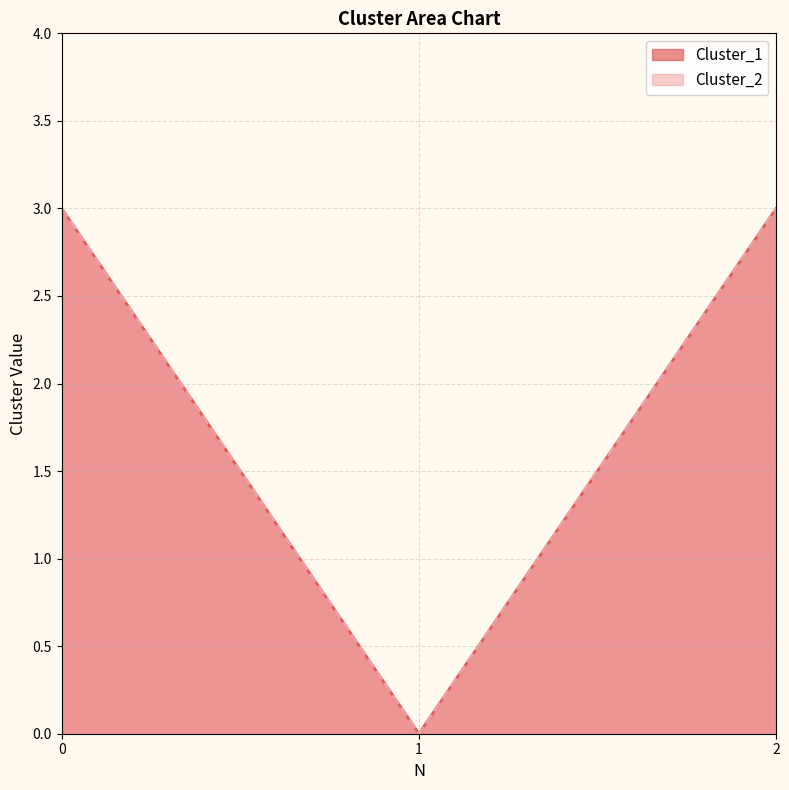

Reading right to left, list all the values displayed in this chart.

Cluster_1: 2=3	1=0	0=3
Cluster_2: 2=3	1=0	0=3